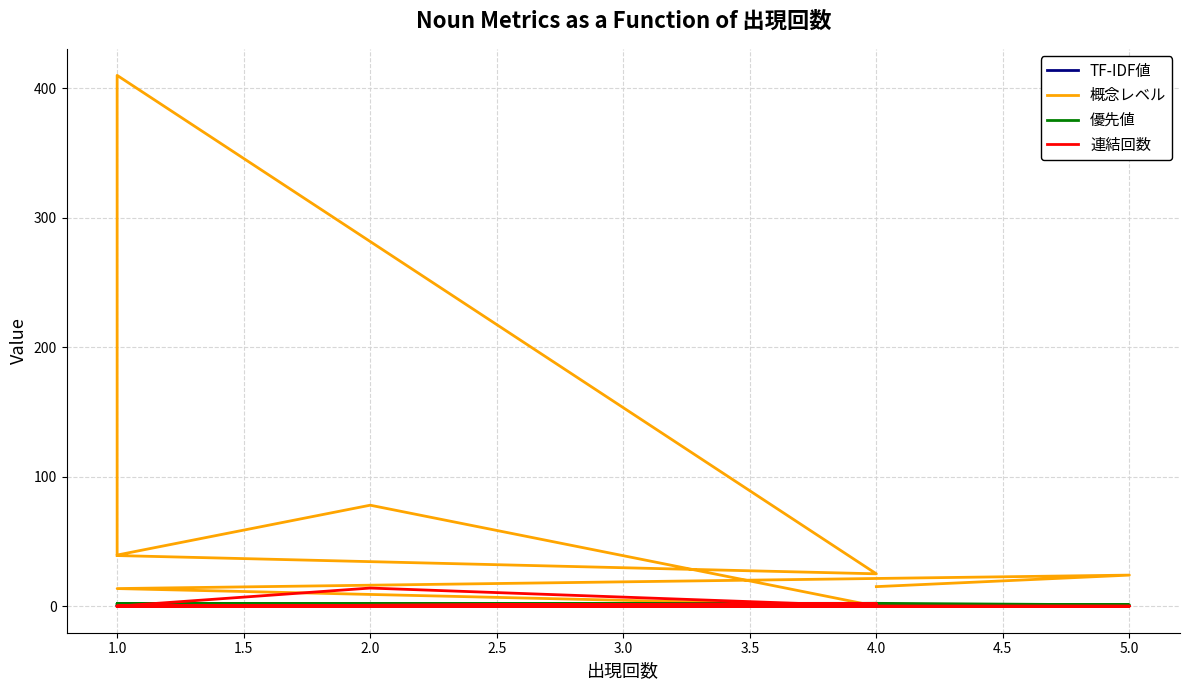

At how many categories does at least one series exceed 69?

2